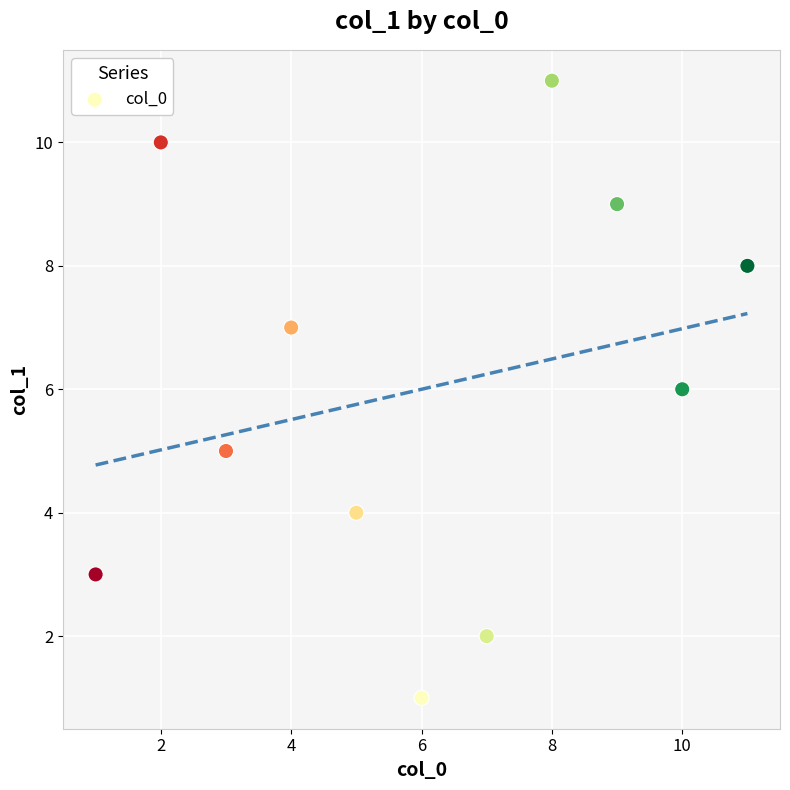

What is the range of X values (max minus min)?

10